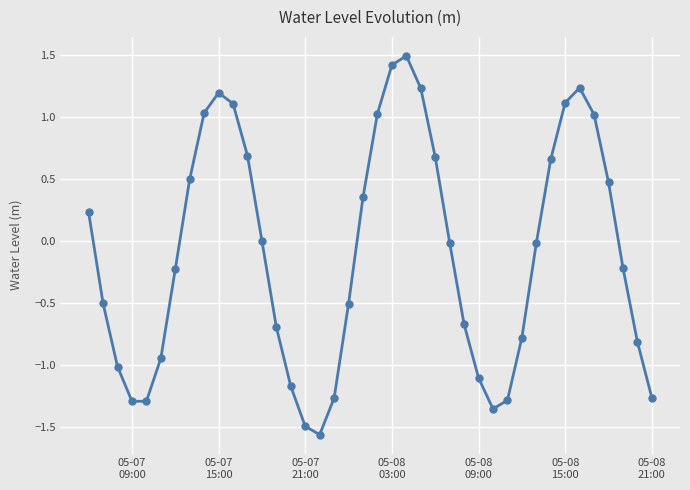

What is the value of the 37th point from the left?

0.5